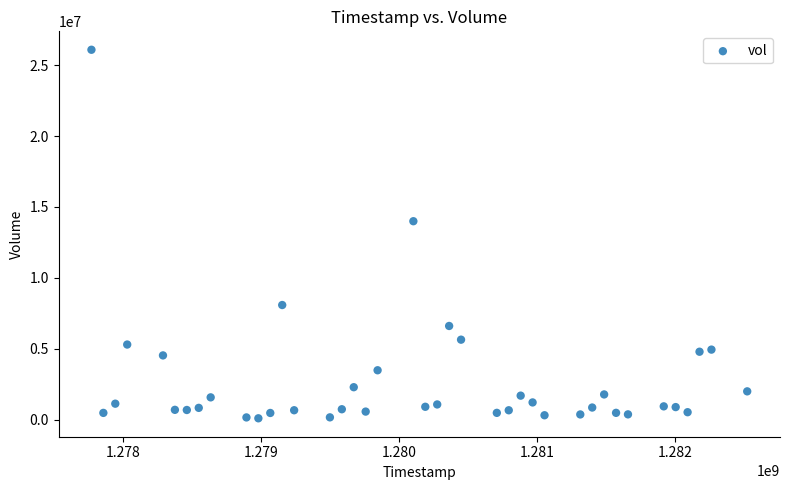

What Y value in the scatter plot is closest to 13093737?

13996783